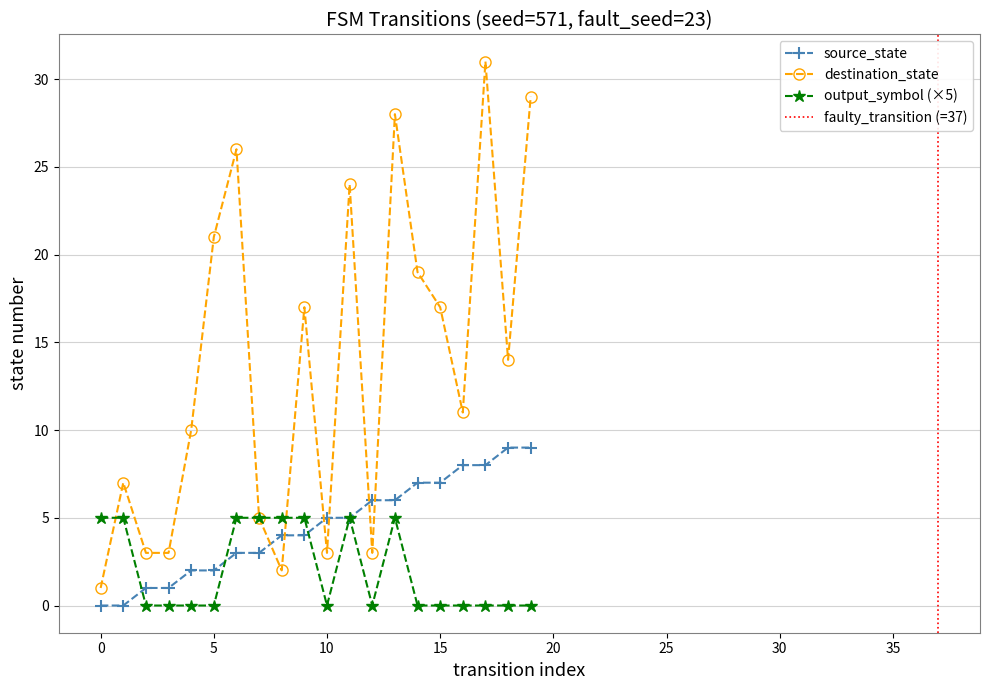

What is the total value across all series at 12?

9